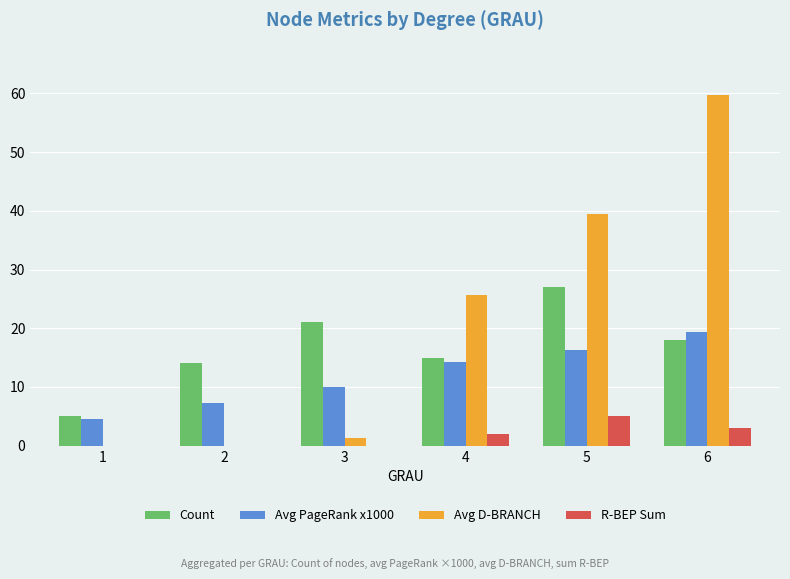

Where is Avg PageRank x1000 nearest to the value 11?

3